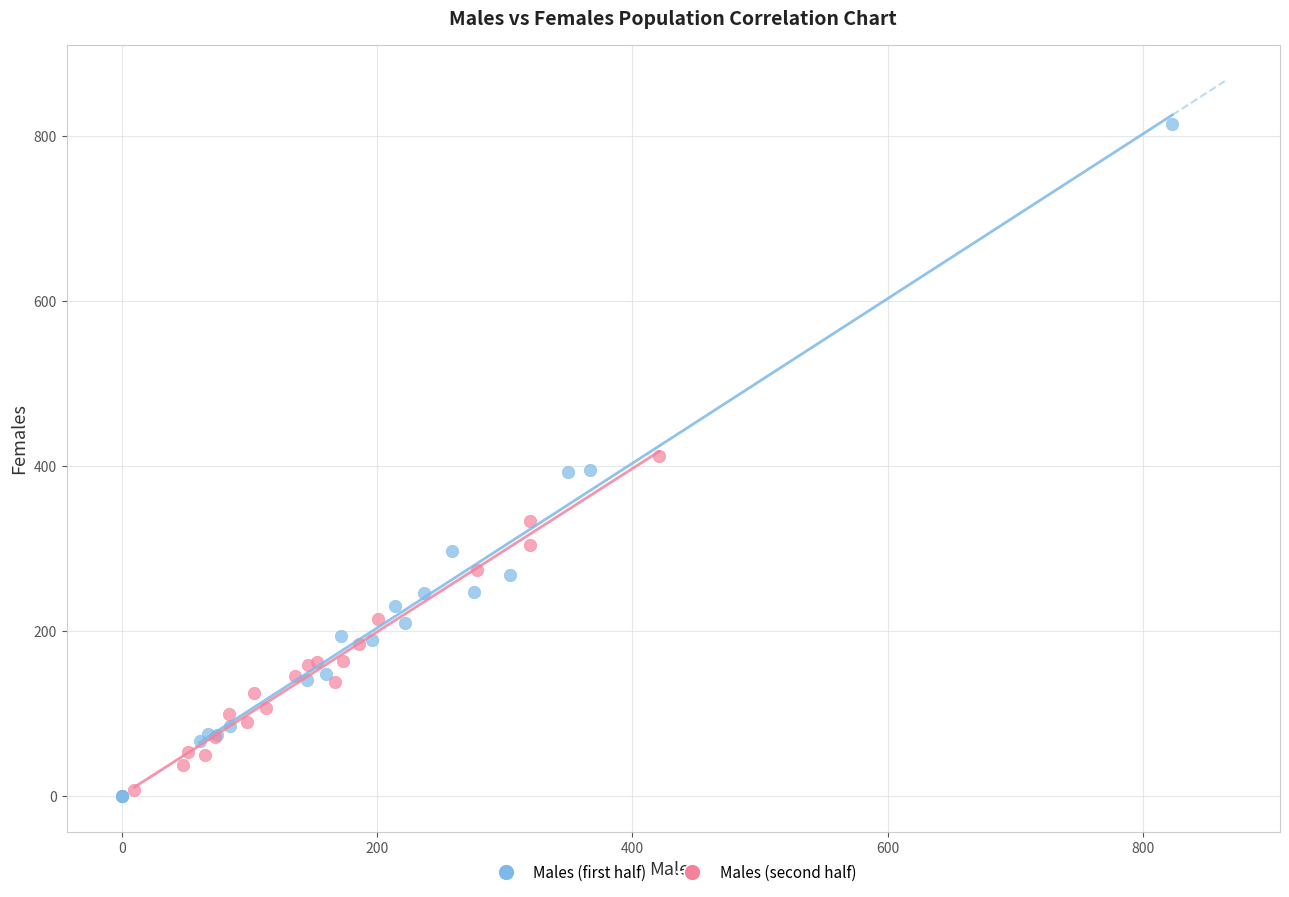

Which series has the largest Y range (max minus min)?

Males (first half)